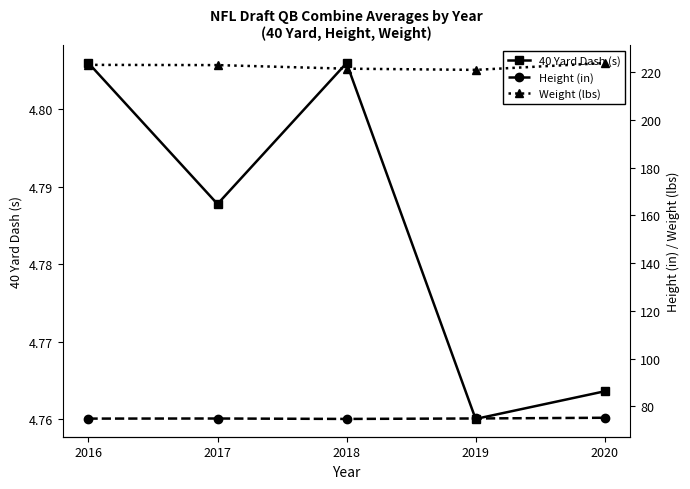

Rank the categories by Height (in) value from lowest to highest.

2018, 2016, 2017, 2019, 2020